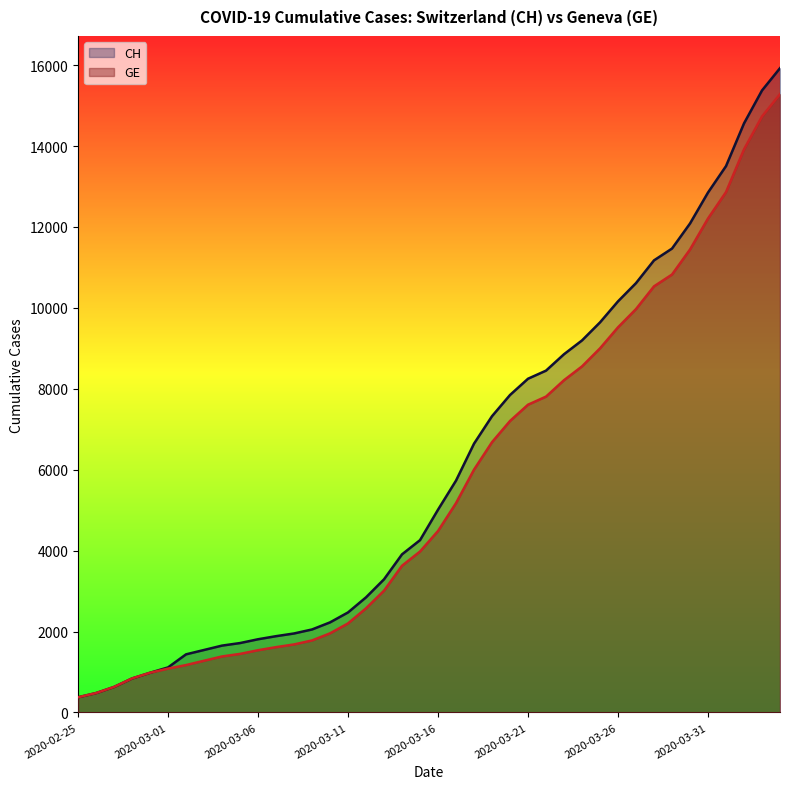

What is the sum of the CH values at 2020-03-09 and 2020-04-03?

17426